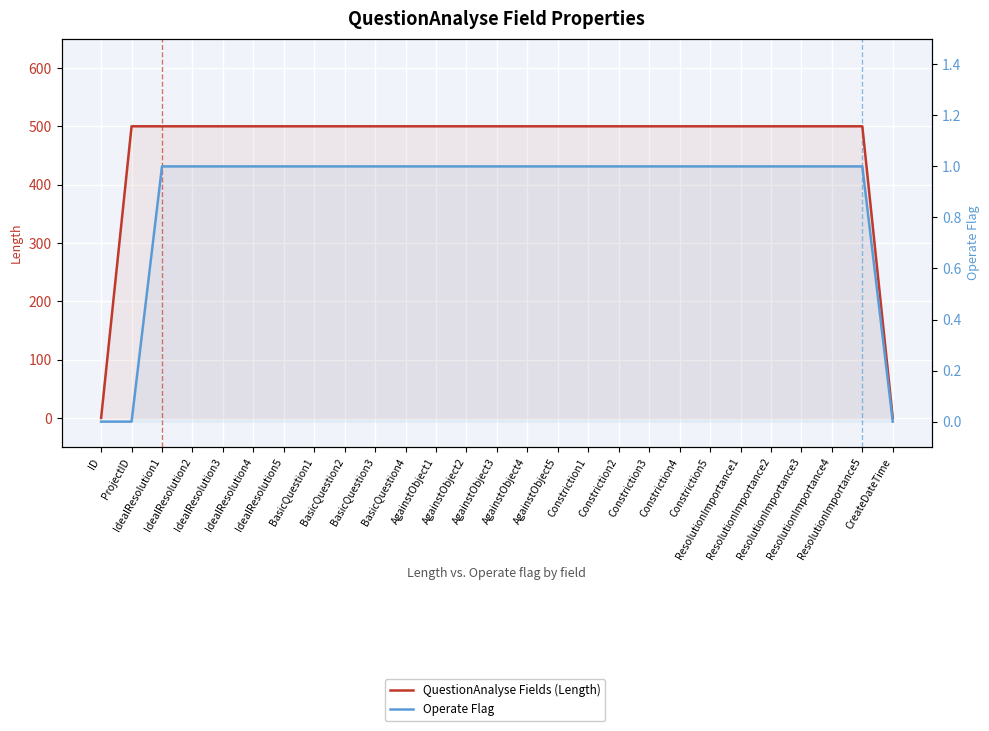

Count the Operate Flag values in the range 1 to 2.

24